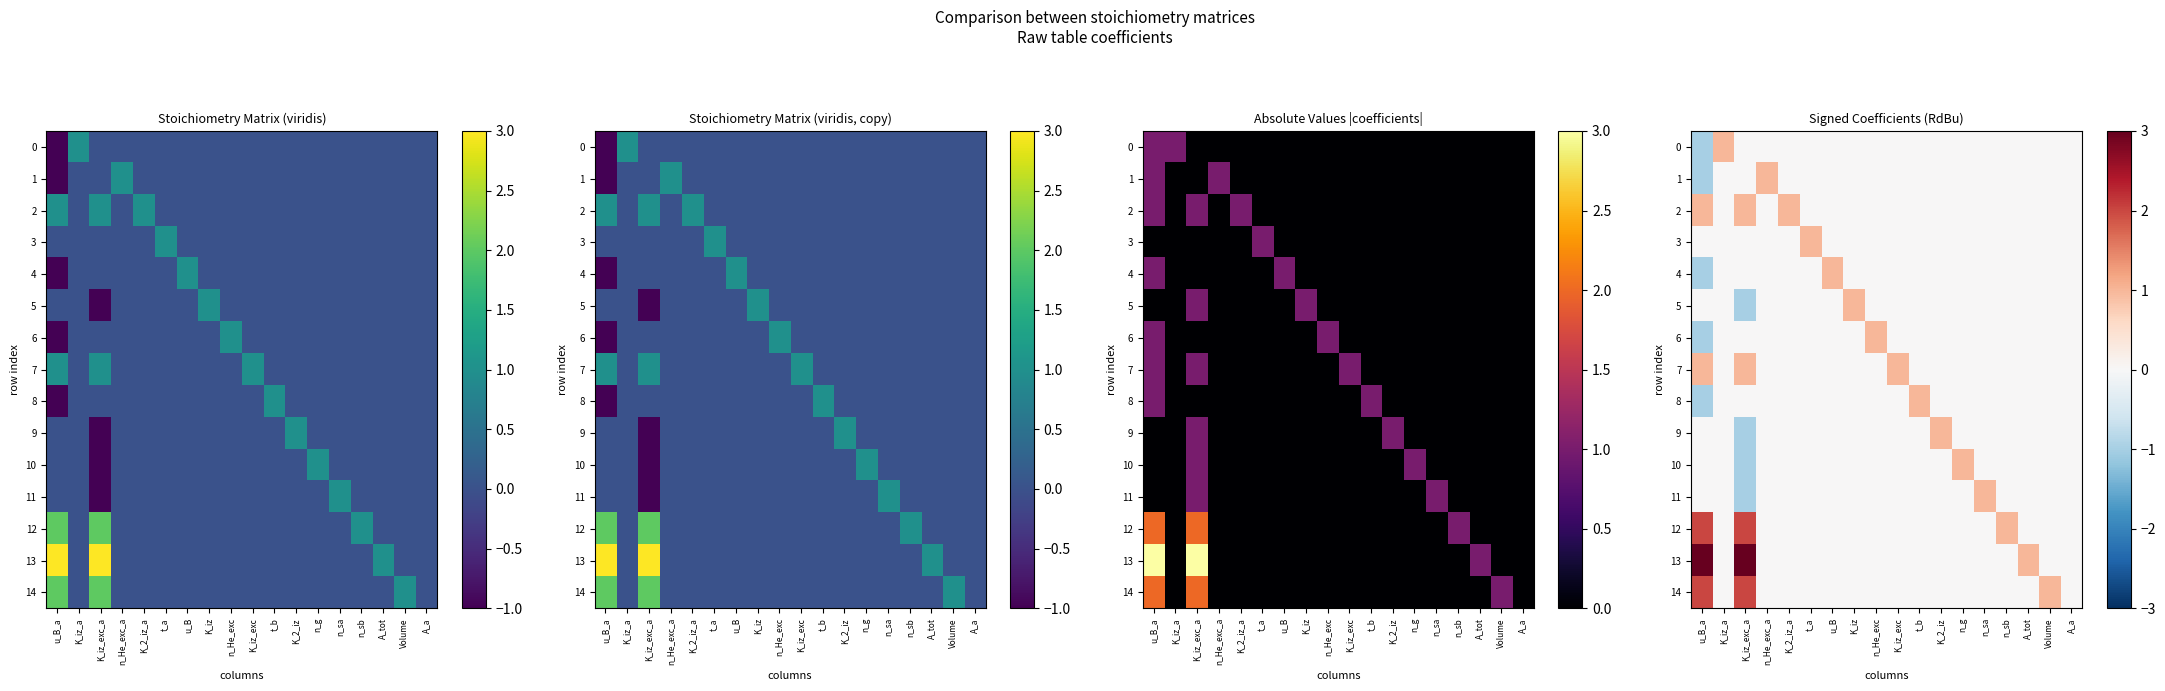

True or false: 14 has a value of 1 at K_iz_exc.

False